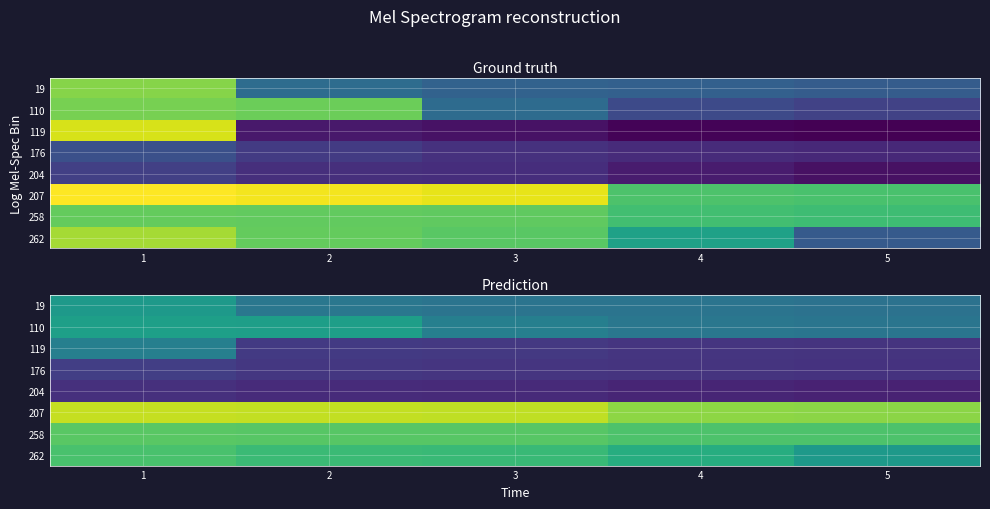

Between 2 and 3, which is larger?

2